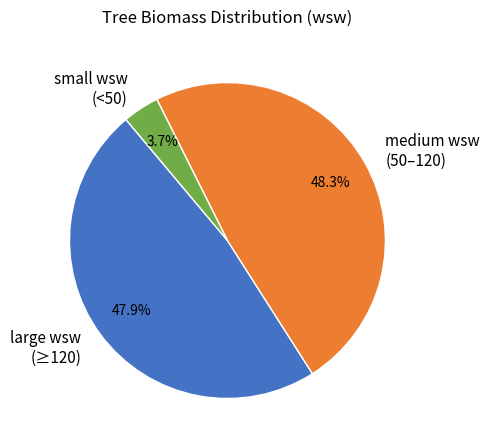

Which category has the smallest portion of the pie?

small wsw (<50)